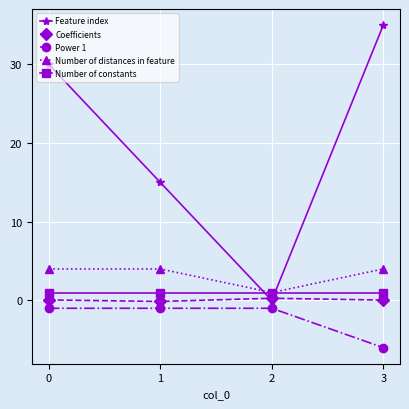

Is it true that Feature index equals 30.0 at 0?

True